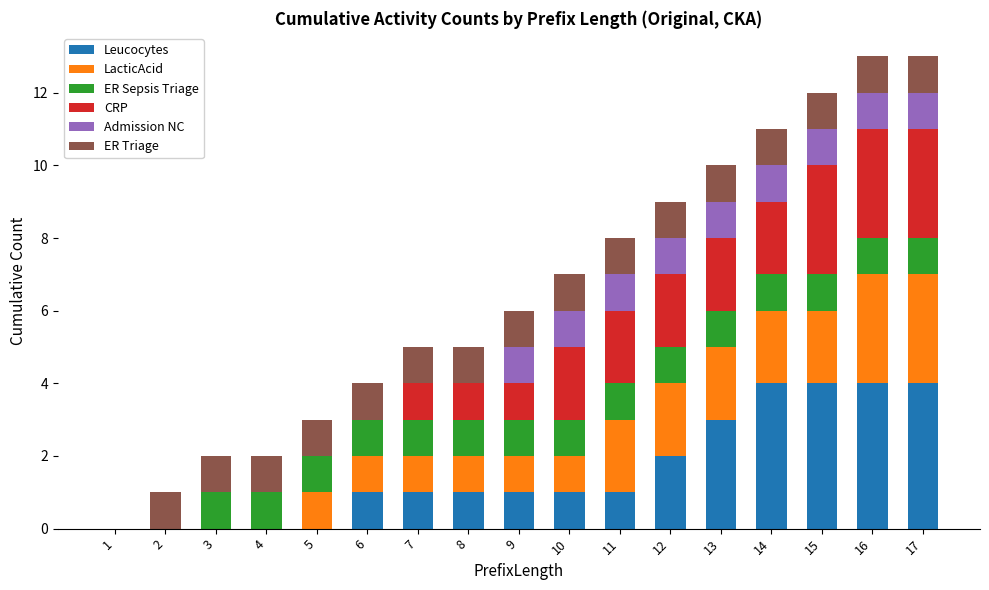

What is the sum of all Leucocytes values?

27